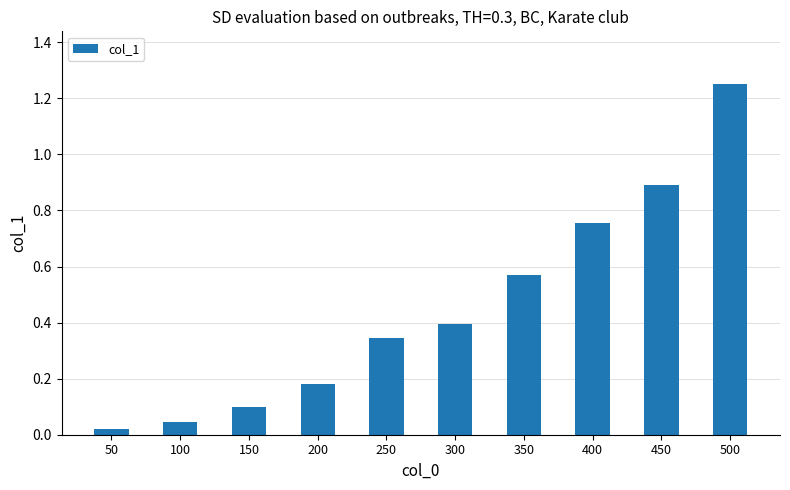

How many bars are there in total?

10